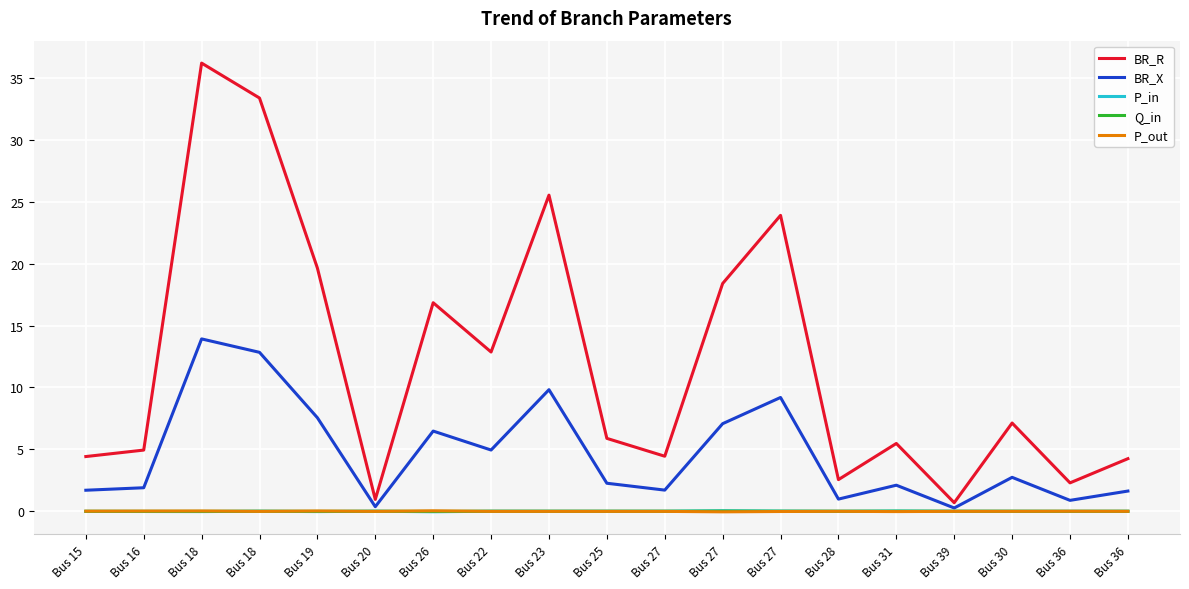

What is the label of the 9th point from the right?

Bus 27